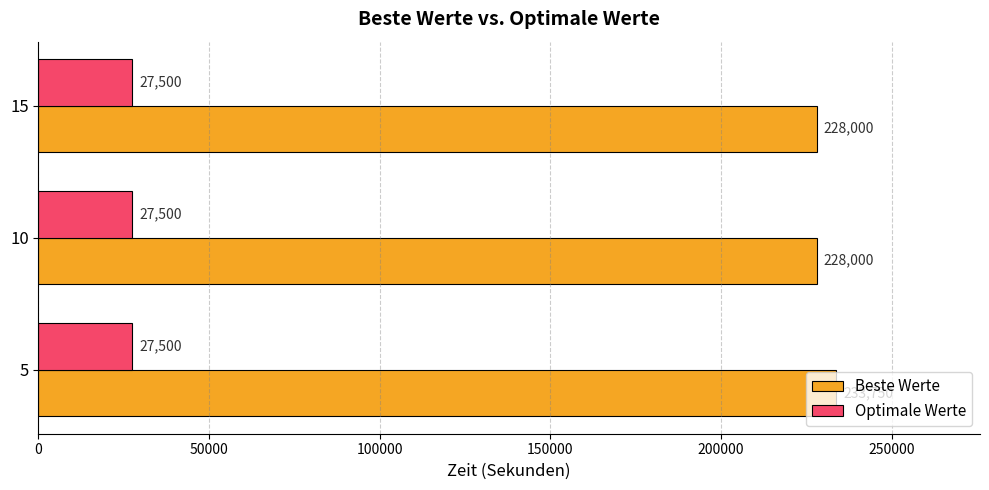

Which label corresponds to the largest value in the chart?

5